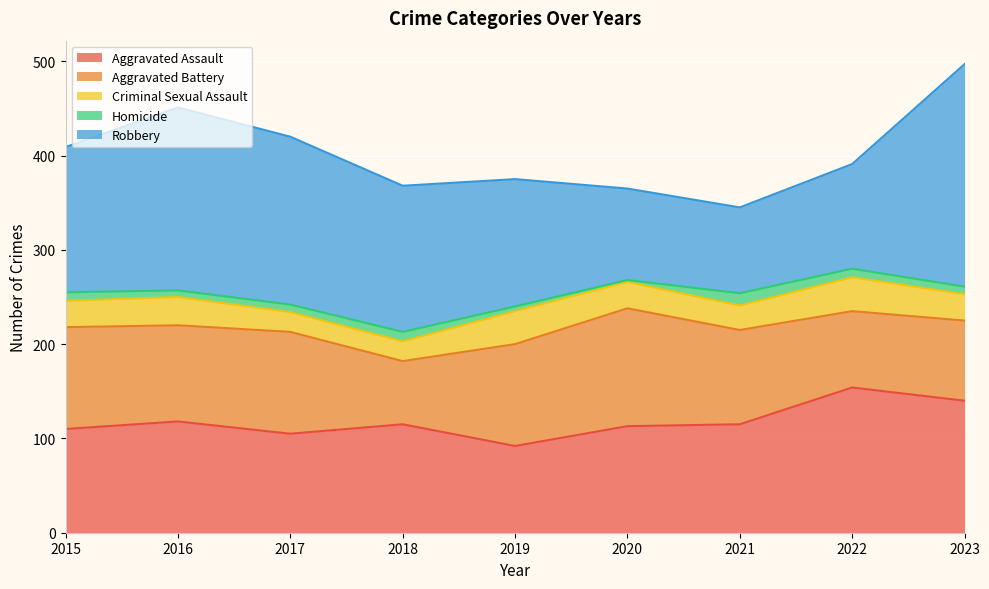

Does the chart display data point markers on the line(s)?

No